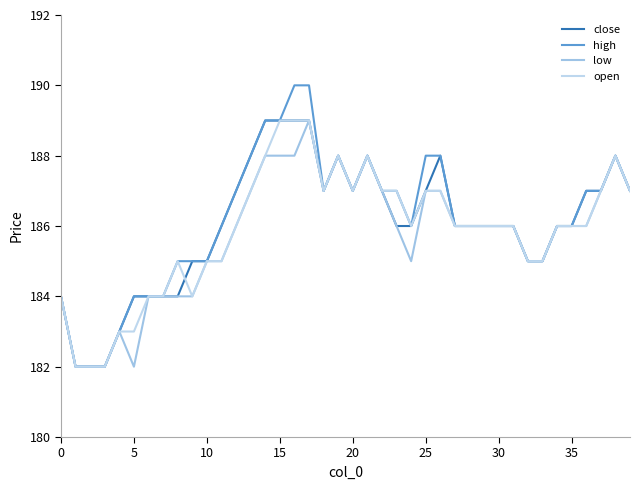

Does the chart have visible grid lines?

No